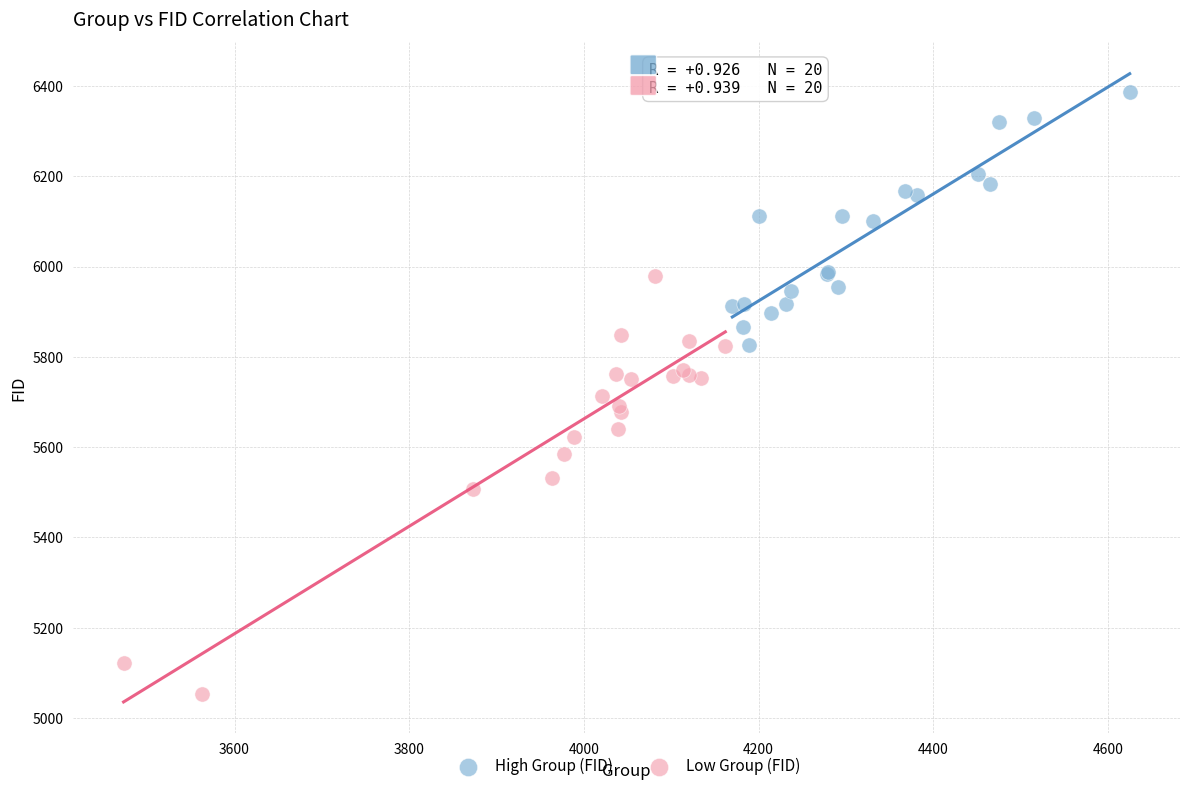

Which series contains the lowest Y value?

Low Group (FID)